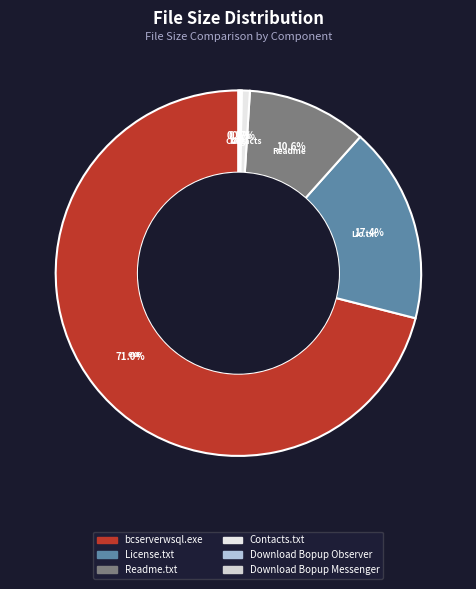

True or false: bcserverwsql.exe accounts for 82% of the total.

False